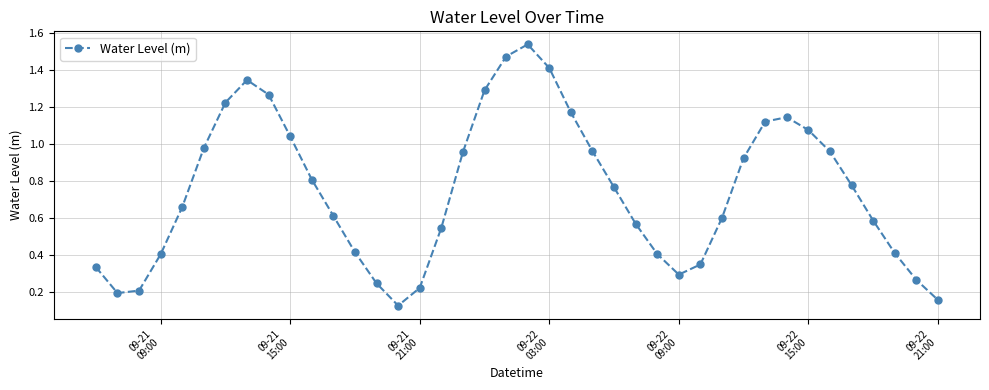

How many points are lower than both their immediate neighbors (excluding endpoints)?

3